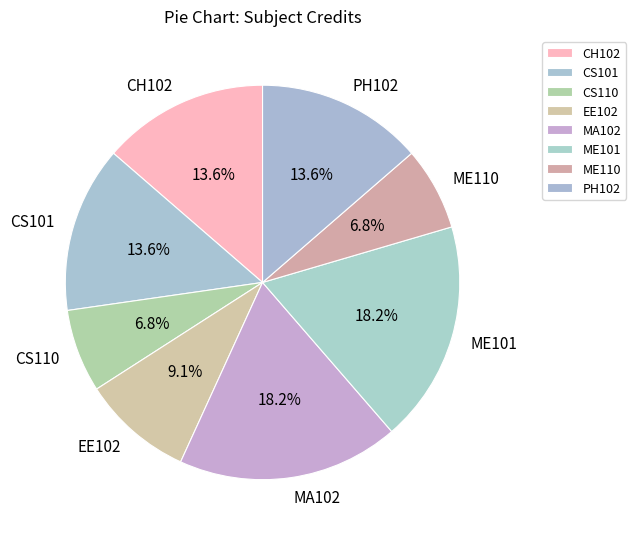

How many slices are in this pie chart?

8